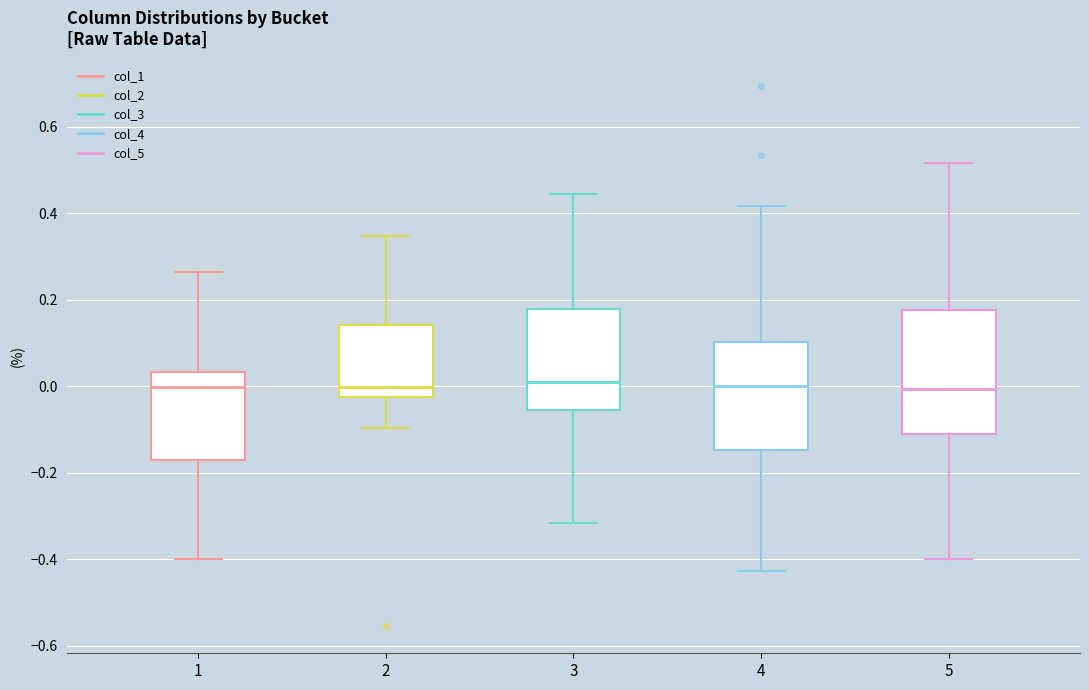

Reading left to right, read every box against the y-axis: the position of its median line, the range the box covers, and the ends of its whiskers. The values are not printed on the chart, so give them approximately, as read against the axis.

1: median 0.00, box -0.18 to 0.04, whiskers -0.40 to 0.26
2: median 0.00, box -0.02 to 0.14, whiskers -0.10 to 0.34
3: median 0.00, box -0.06 to 0.18, whiskers -0.32 to 0.44
4: median 0.00, box -0.14 to 0.10, whiskers -0.42 to 0.42
5: median 0.00, box -0.12 to 0.18, whiskers -0.40 to 0.52